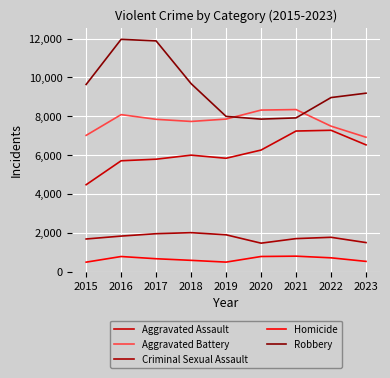

Reading left to right, list all the values displayed in this chart.

Aggravated Assault: 4480	5712	5793	6001	5841	6263	7242	7281	6530
Aggravated Battery: 7019	8086	7845	7735	7857	8320	8347	7493	6924
Criminal Sexual Assault: 1688	1837	1960	2013	1903	1473	1707	1775	1503
Homicide: 496	786	672	589	498	787	804	719	535
Robbery: 9638	11960	11880	9681	7995	7855	7918	8964	9189